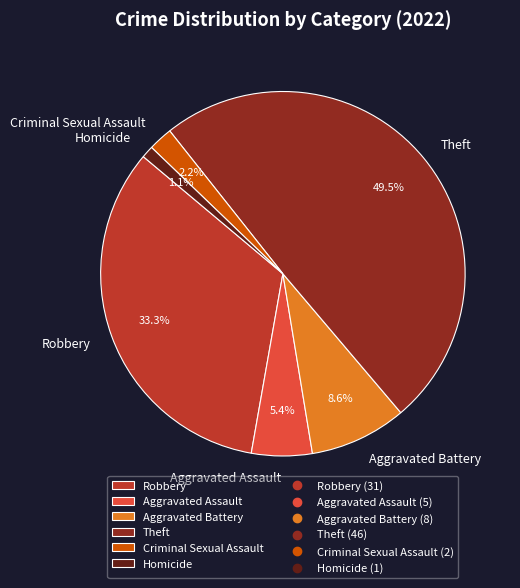

To the nearest percent, what is the difference between the largest and smallest slice percentages?

48%